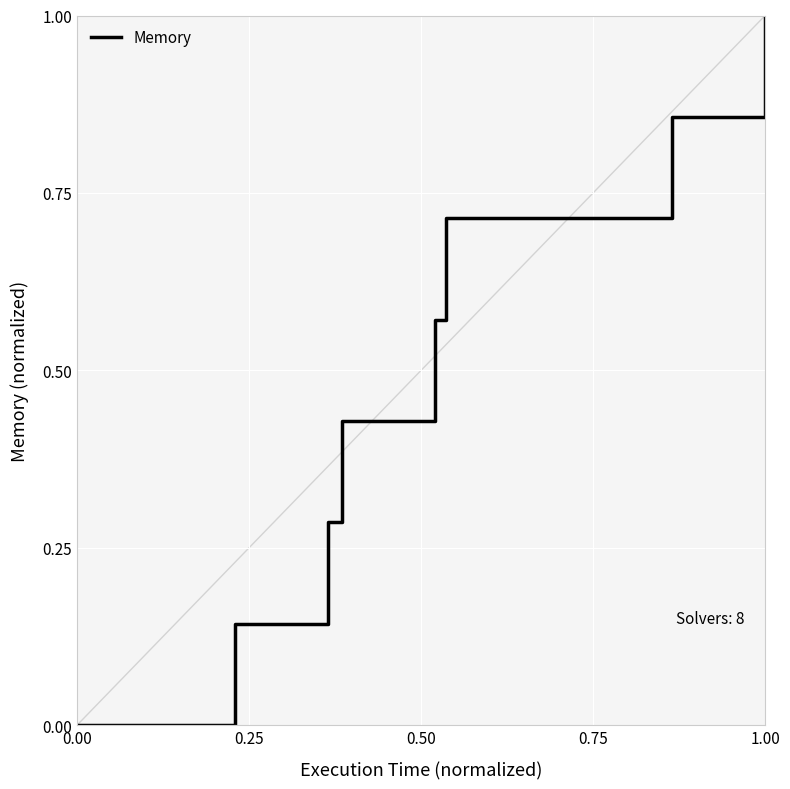

What is the average value?

0.5